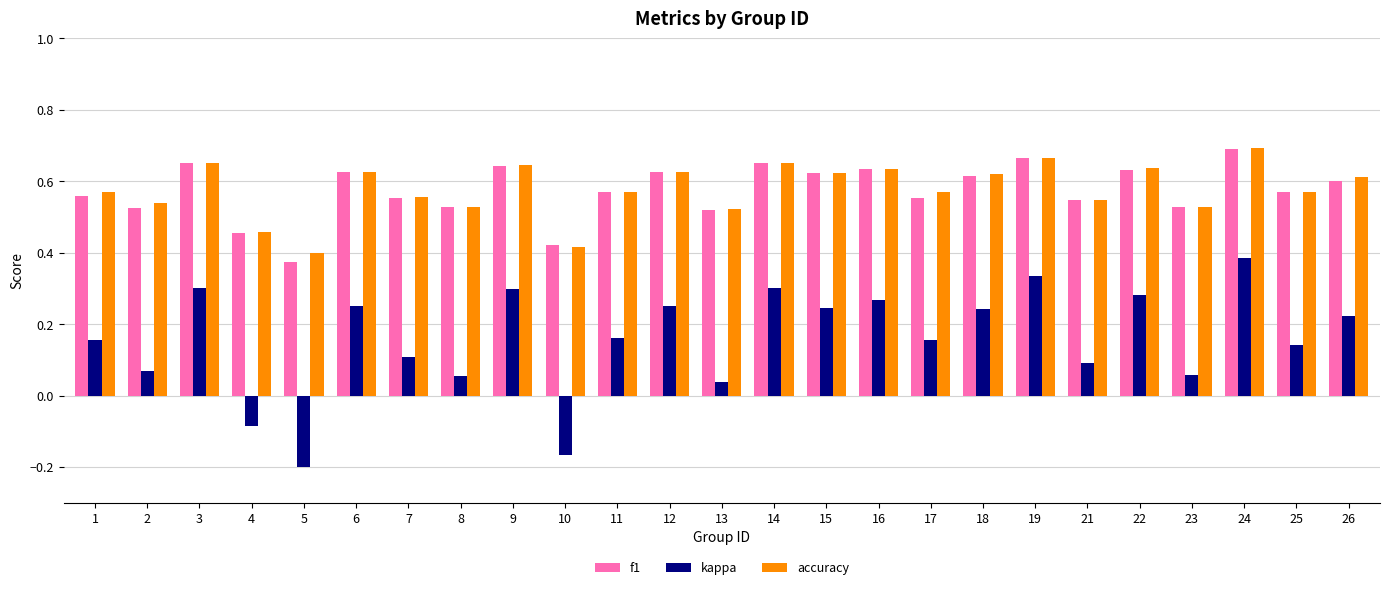

The kappa series shows 0.1 at 7. True or false?

True